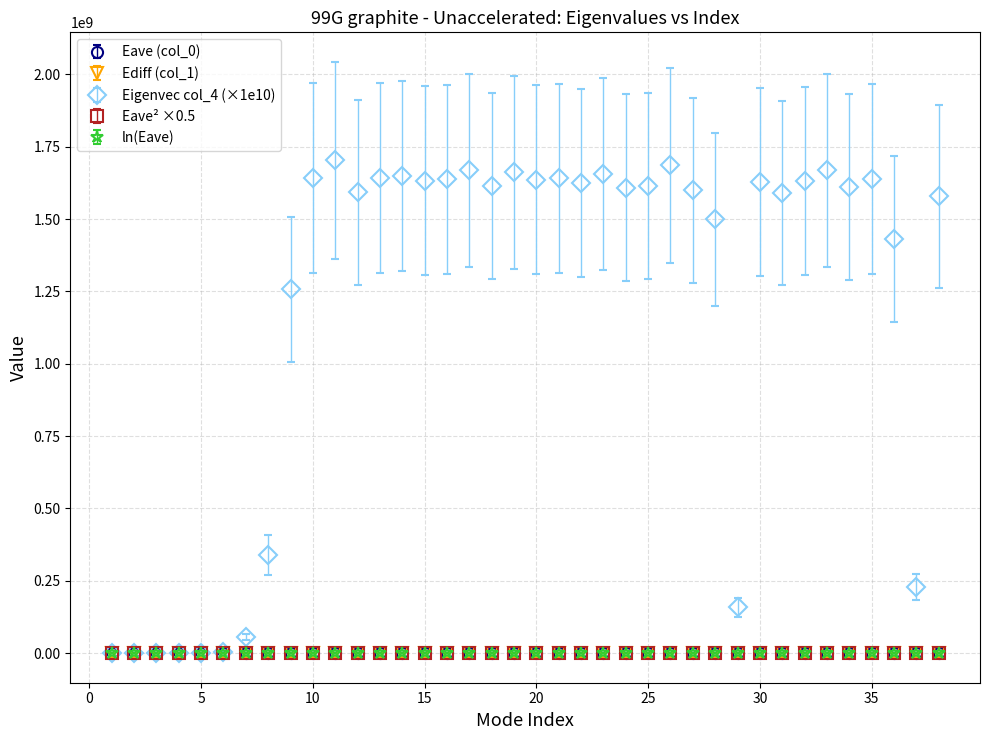

Which series has the widest spread of values?

Eigenvec col_4 (×1e10)